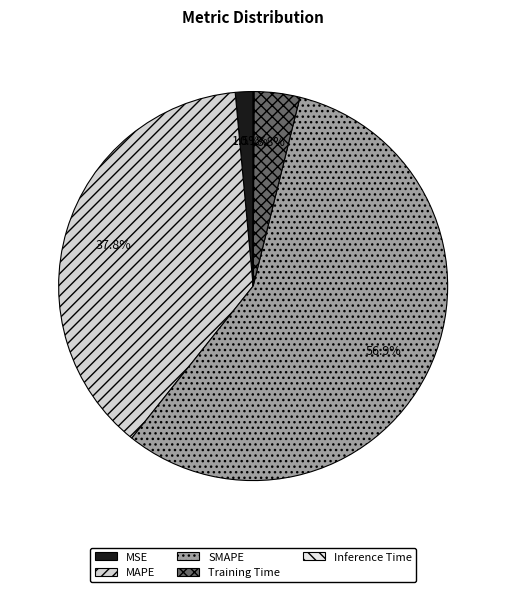

What portion of the pie excludes SMAPE?

43.1%